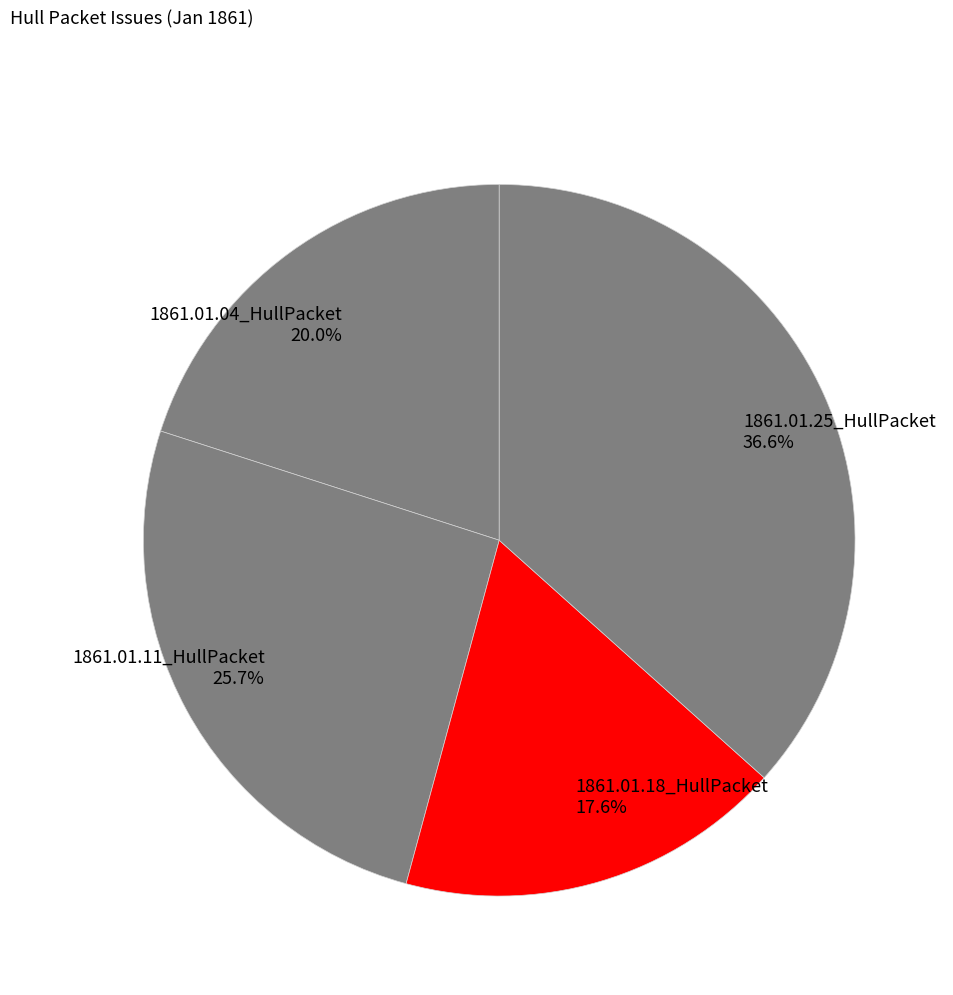

The 1861.01.18_HullPacket slice represents 12% of the pie. True or false?

False